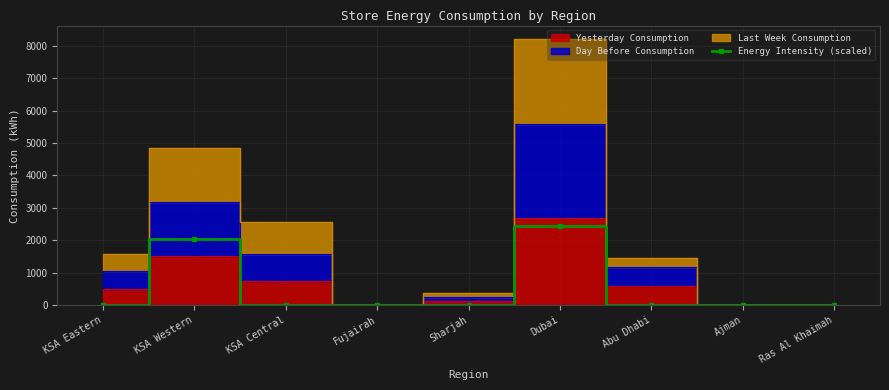

True or false: Energy Intensity (scaled) has more than 1 interior local peaks.

True